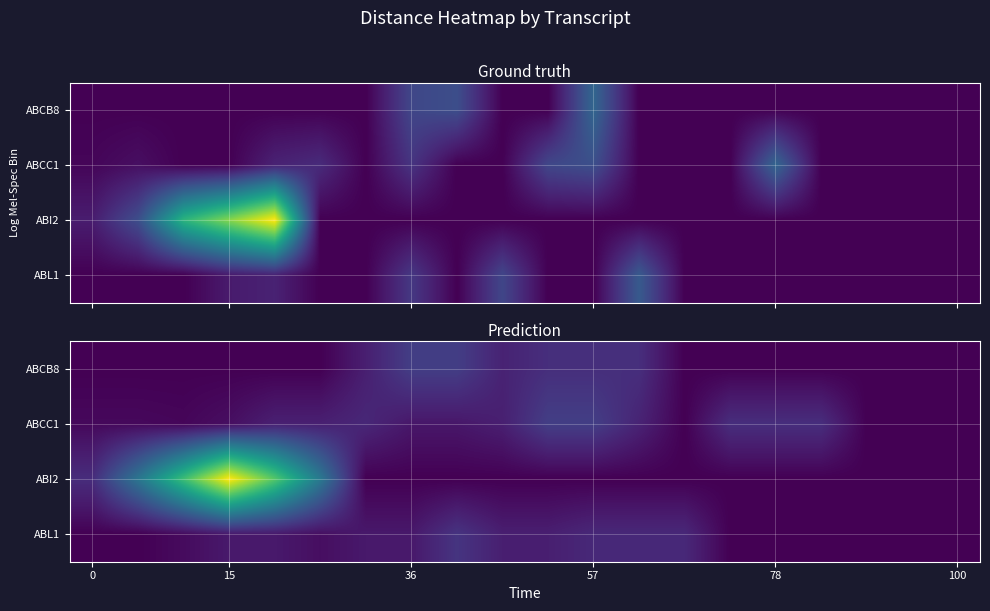

What is the greatest value displayed?

3581.0